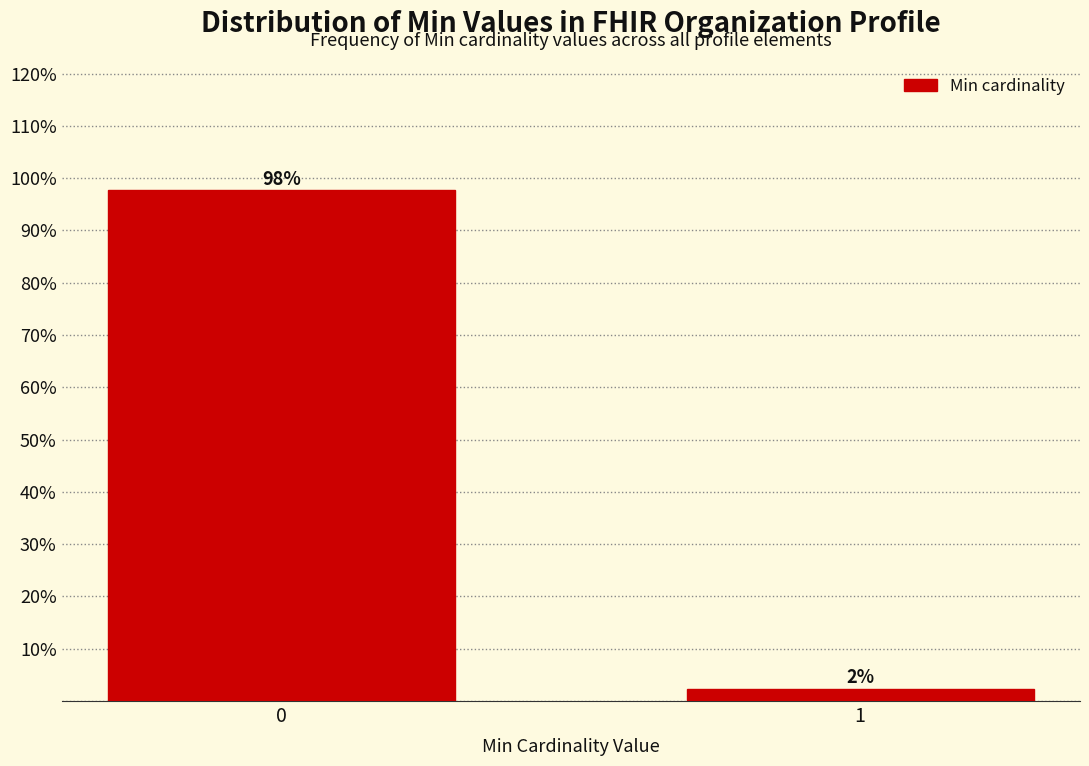

What is the sum of all values?

100.0